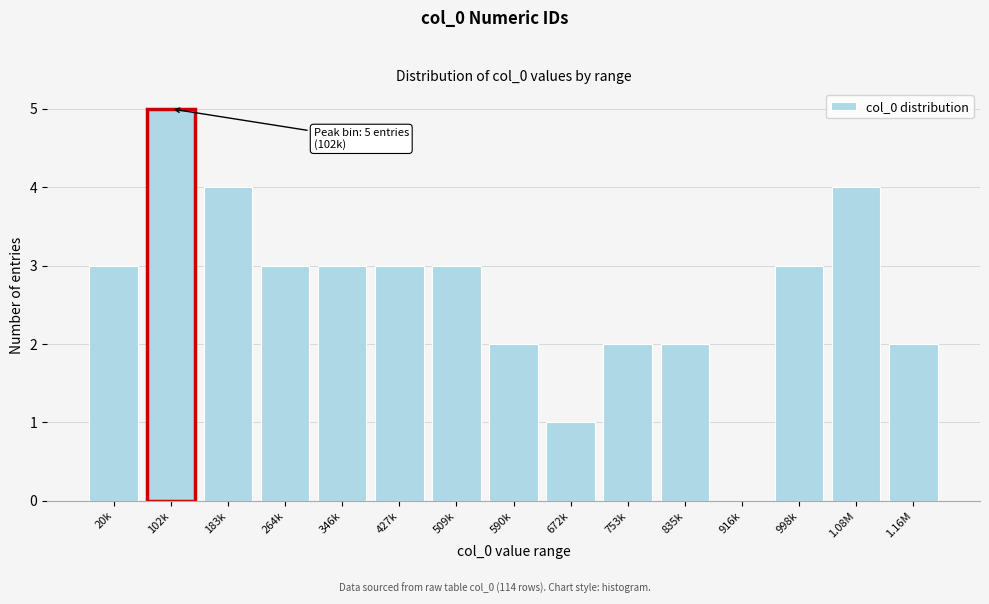

Reading right to left, what are all the values shown in this chart?

1.16M=2	1.08M=4	998k=3	916k=0	835k=2	753k=2	672k=1	590k=2	509k=3	427k=3	346k=3	264k=3	183k=4	102k=5	20k=3